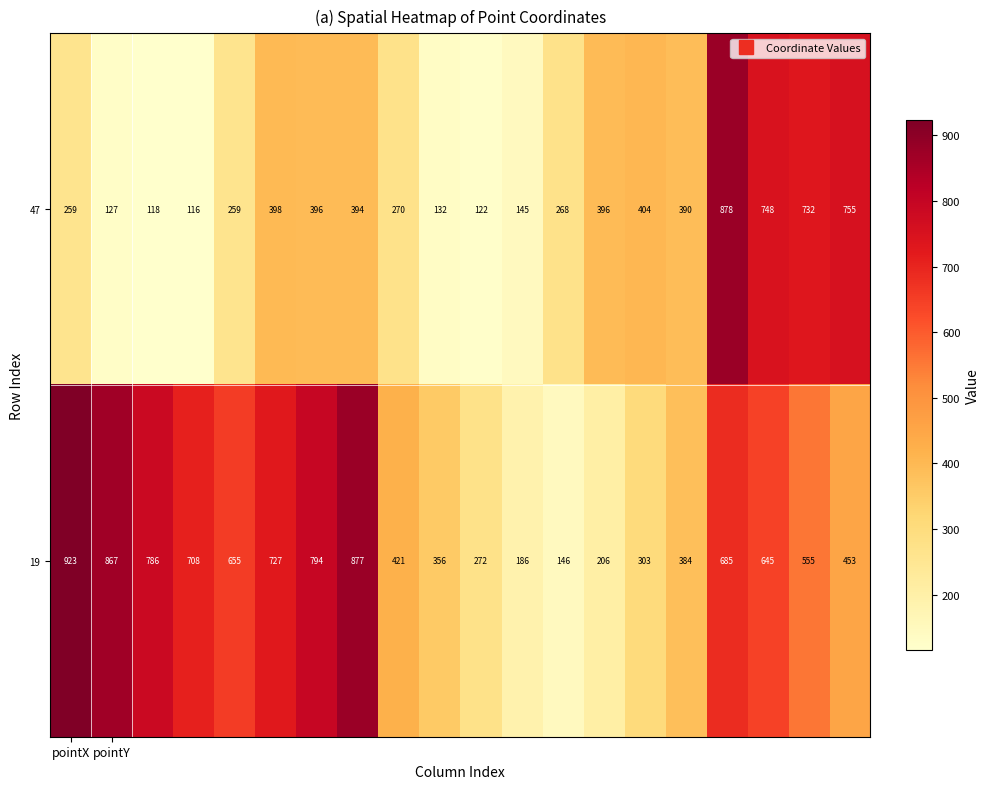

Which series has the largest total across all categories?

19